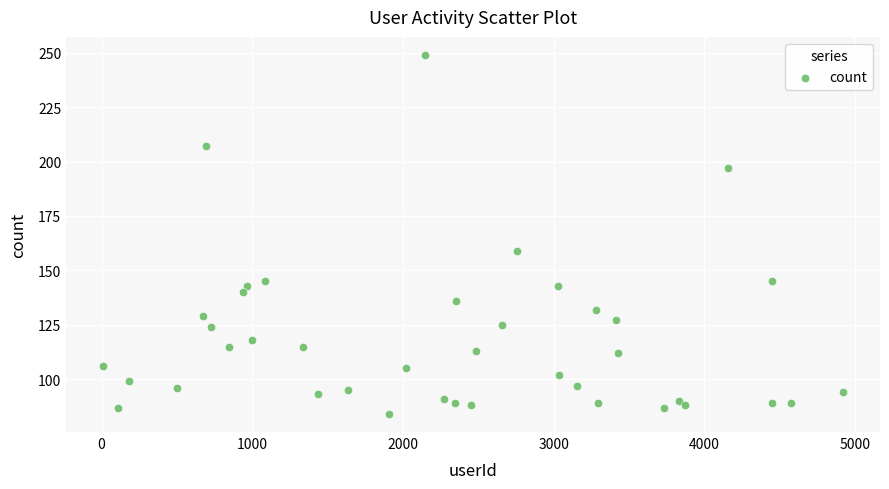

What Y value in the scatter plot is closest to 166?

159